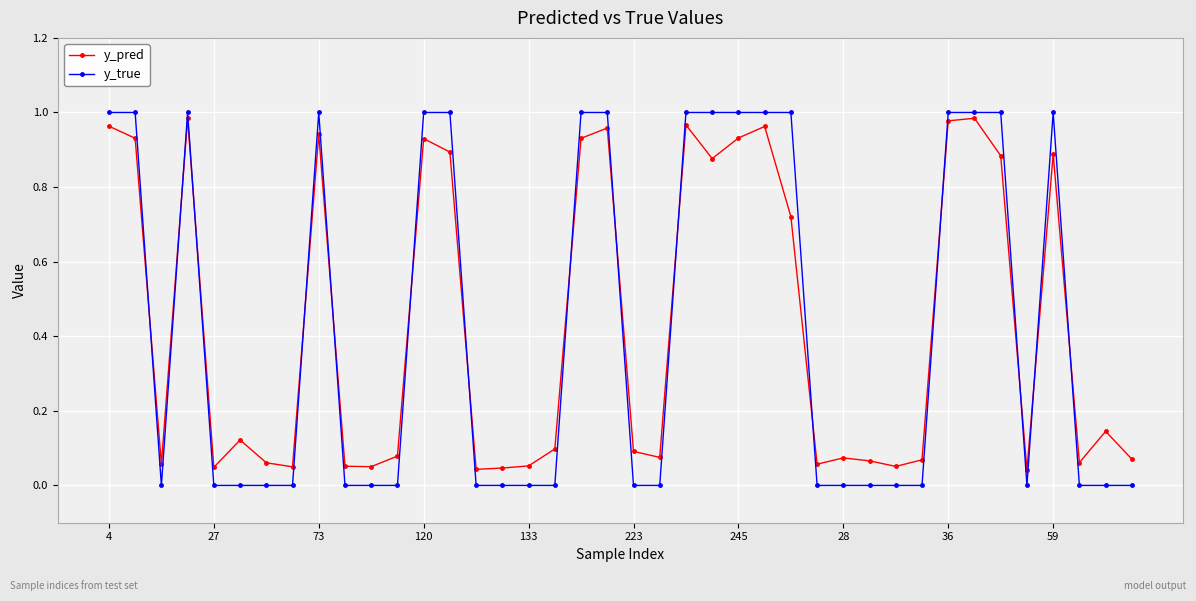

True or false: y_pred has more than 1 interior local peaks.

True